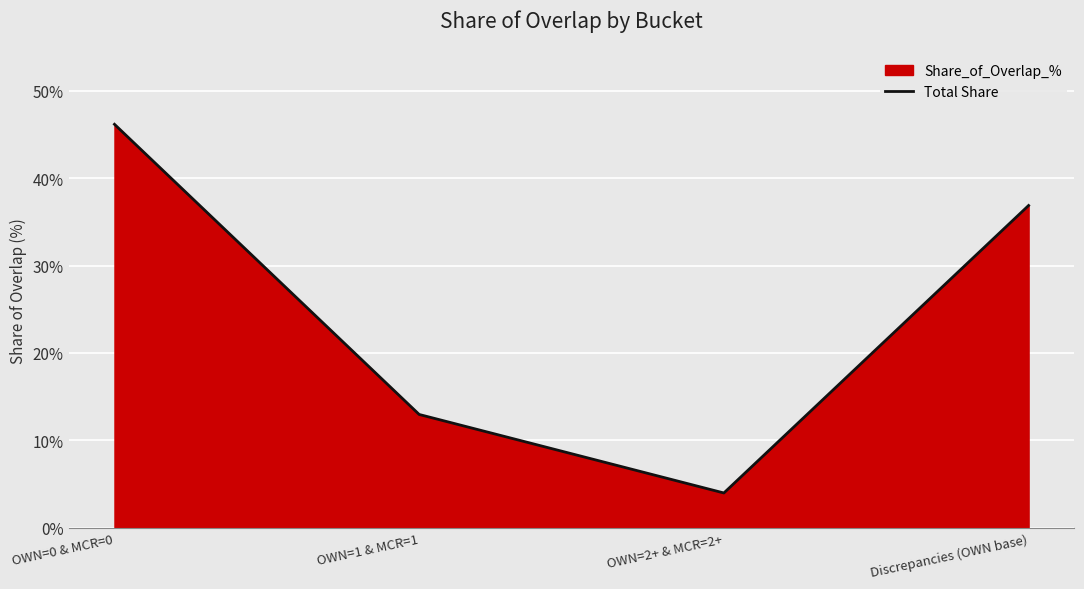

Where does the data first go above 36?

OWN=0 & MCR=0